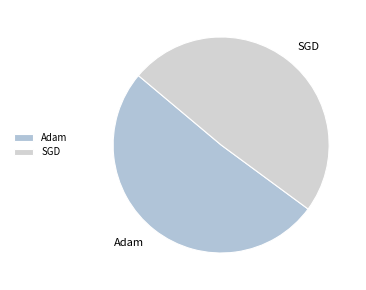

Between SGD and Adam, which is larger?

Adam